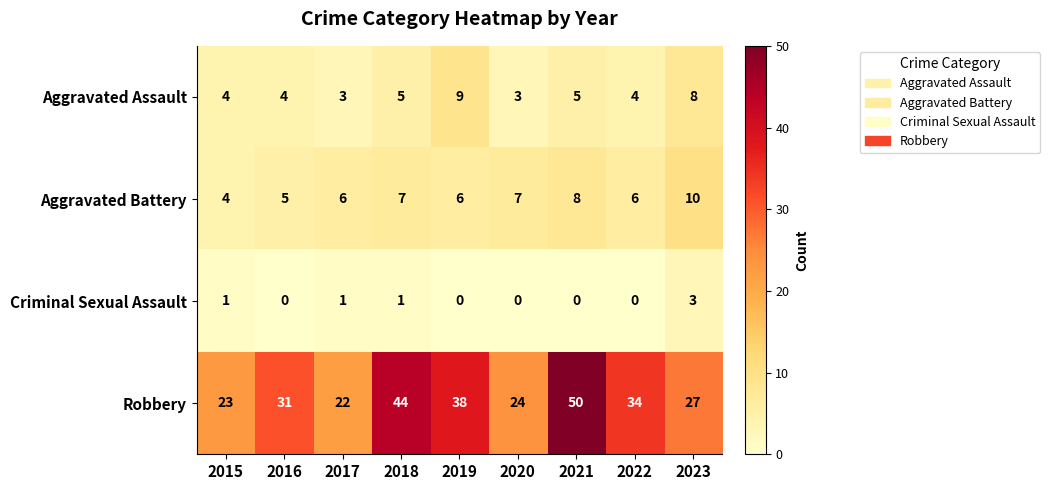

Rank the series at 2021 from lowest to highest value.

Criminal Sexual Assault, Aggravated Assault, Aggravated Battery, Robbery